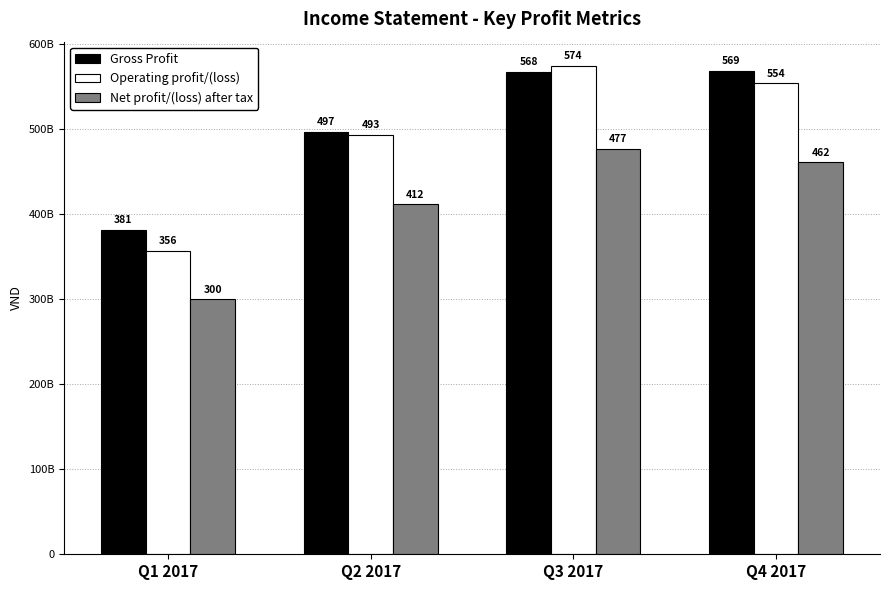

What is the sum of all Gross Profit values?

2016212100433